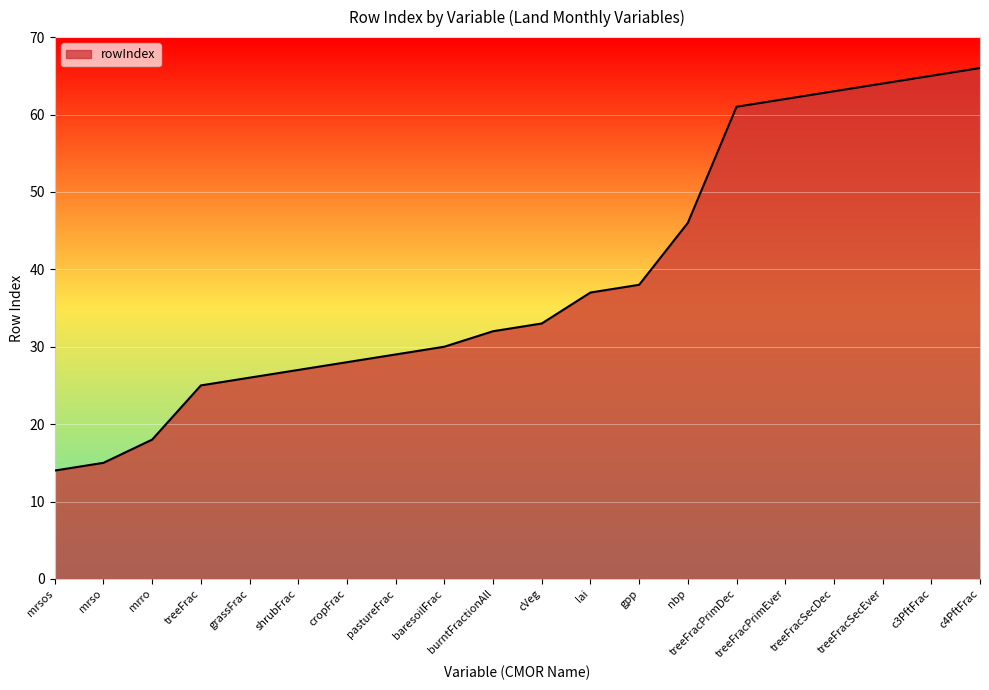

What is the change in value from pastureFrac to baresoilFrac?

+1